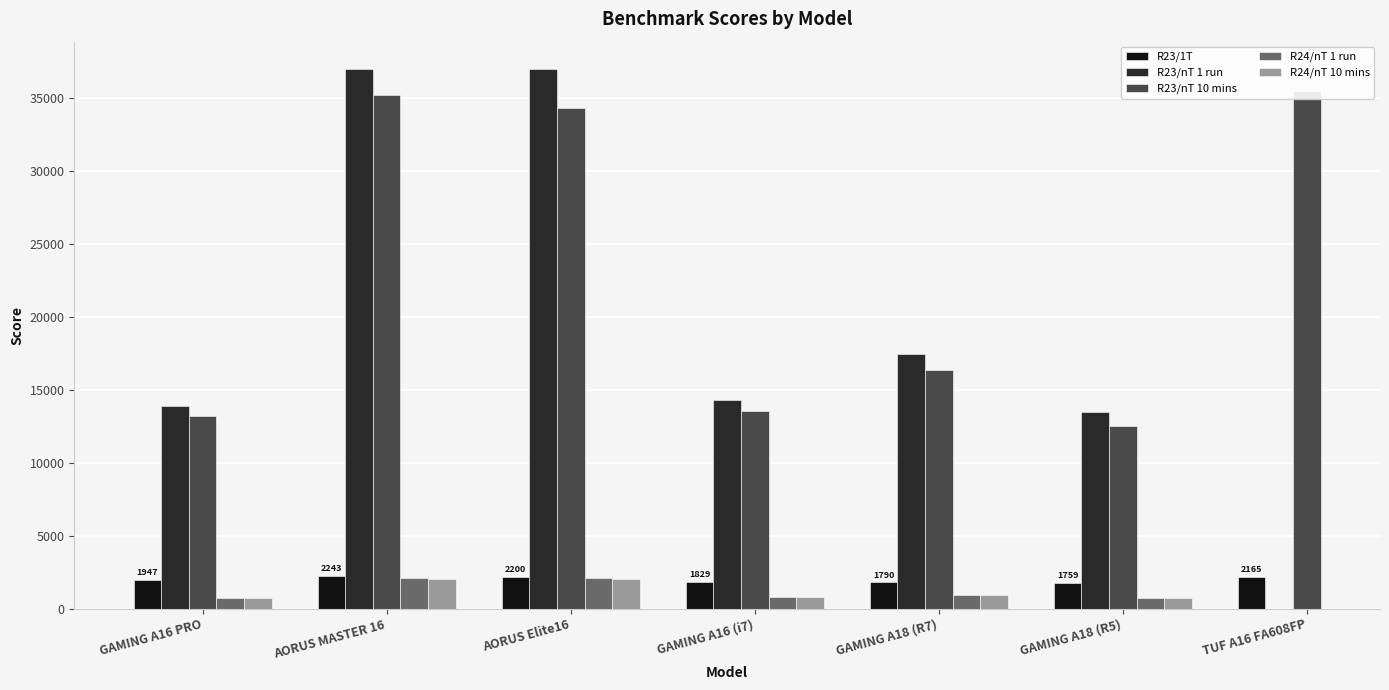

At GAMING A16 (i7), list the series in order from largest to smallest.

R23/nT 1 run, R23/nT 10 mins, R23/1T, R24/nT 1 run, R24/nT 10 mins